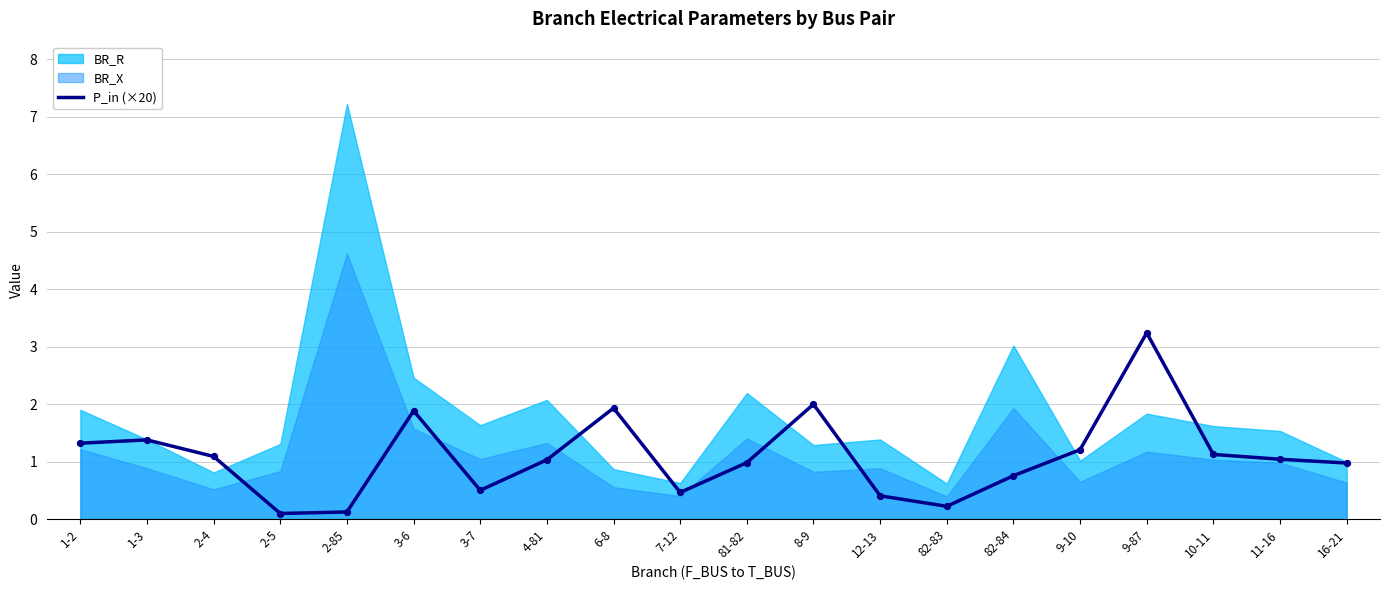

Is it true that P_in (×20) equals 0.2 at 3-7?

False